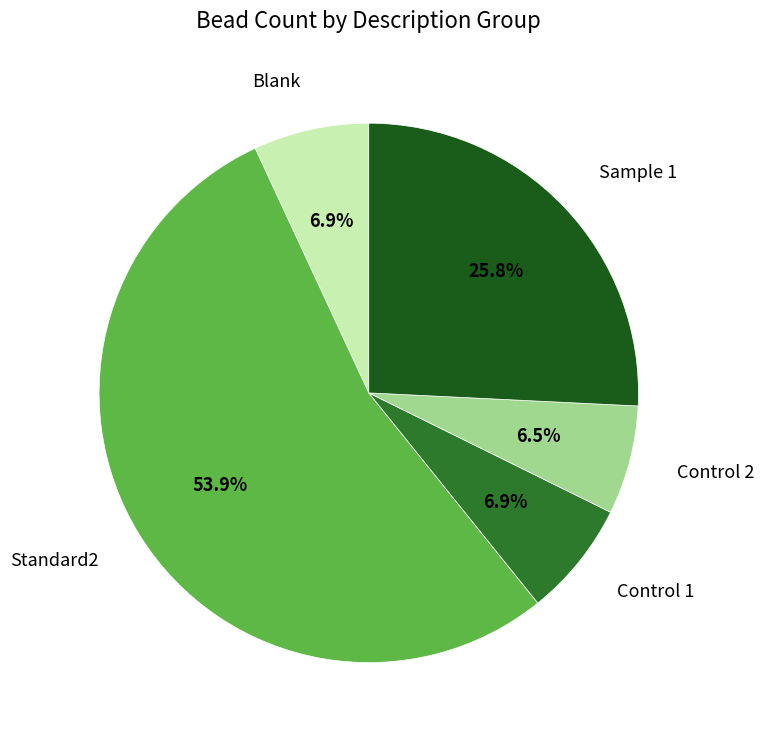

Does any single category account for the majority?

Yes